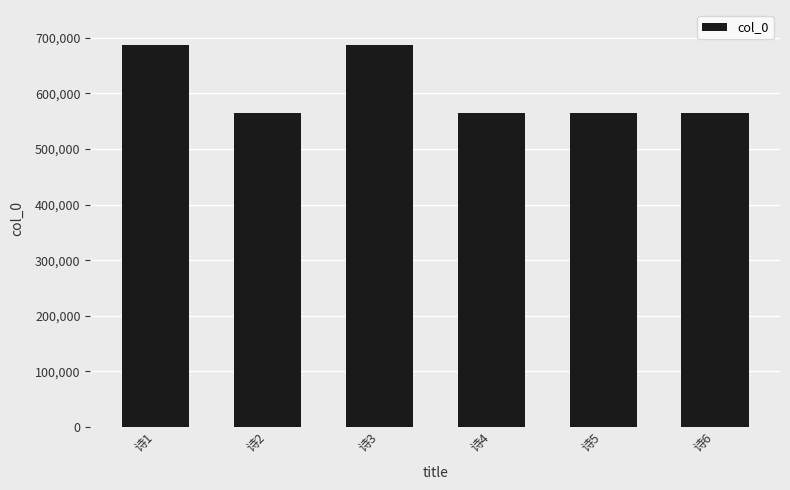

What is the minimum value shown in the chart?

564919